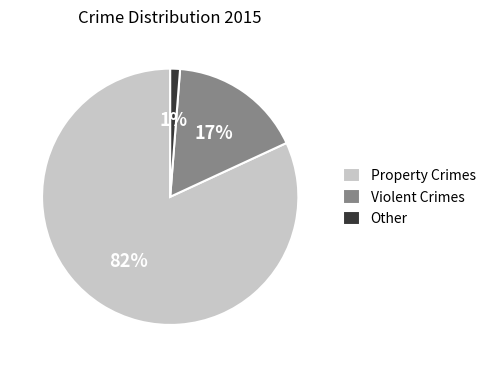

To the nearest percent, what is the average slice percentage?

33%